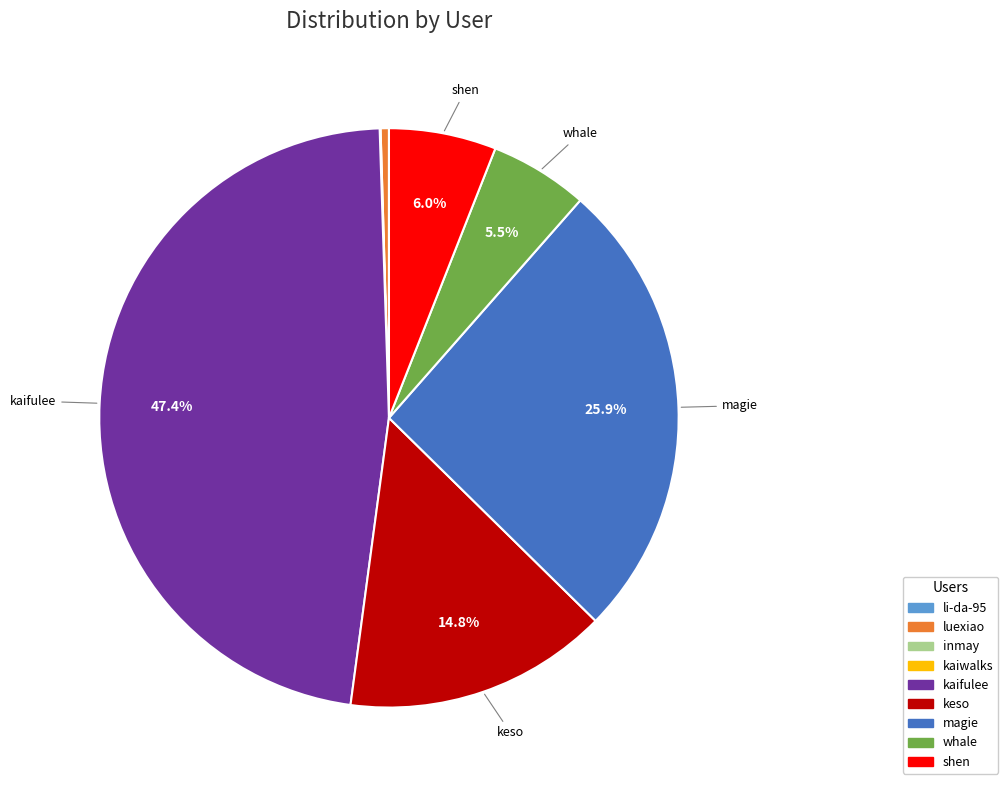

Combined, do keso and luexiao account for over 50%?

No